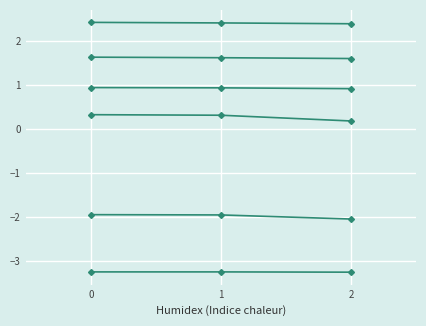

Count the number of categories in the chart.

3